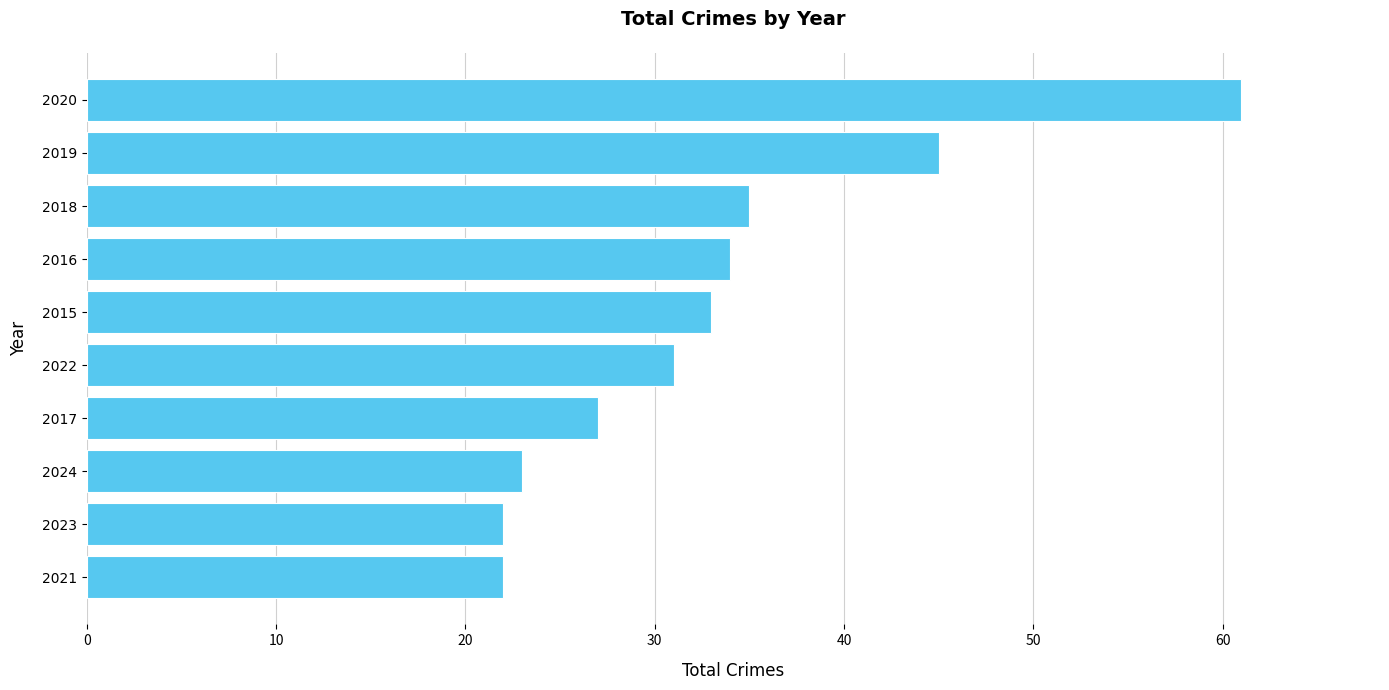

Read the value at 2015.

33